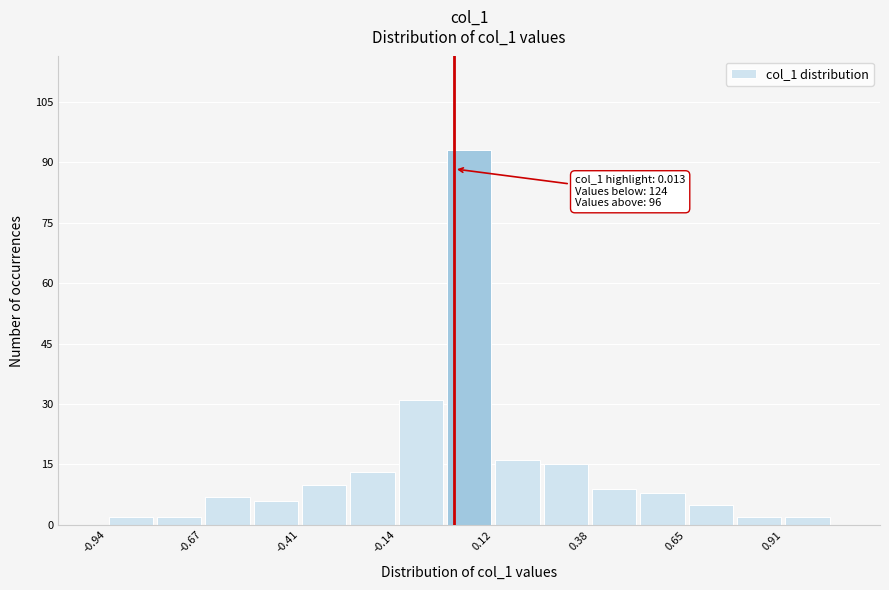

Read against the x-axis, roughly where is the centre of the tallest bar?

0.05